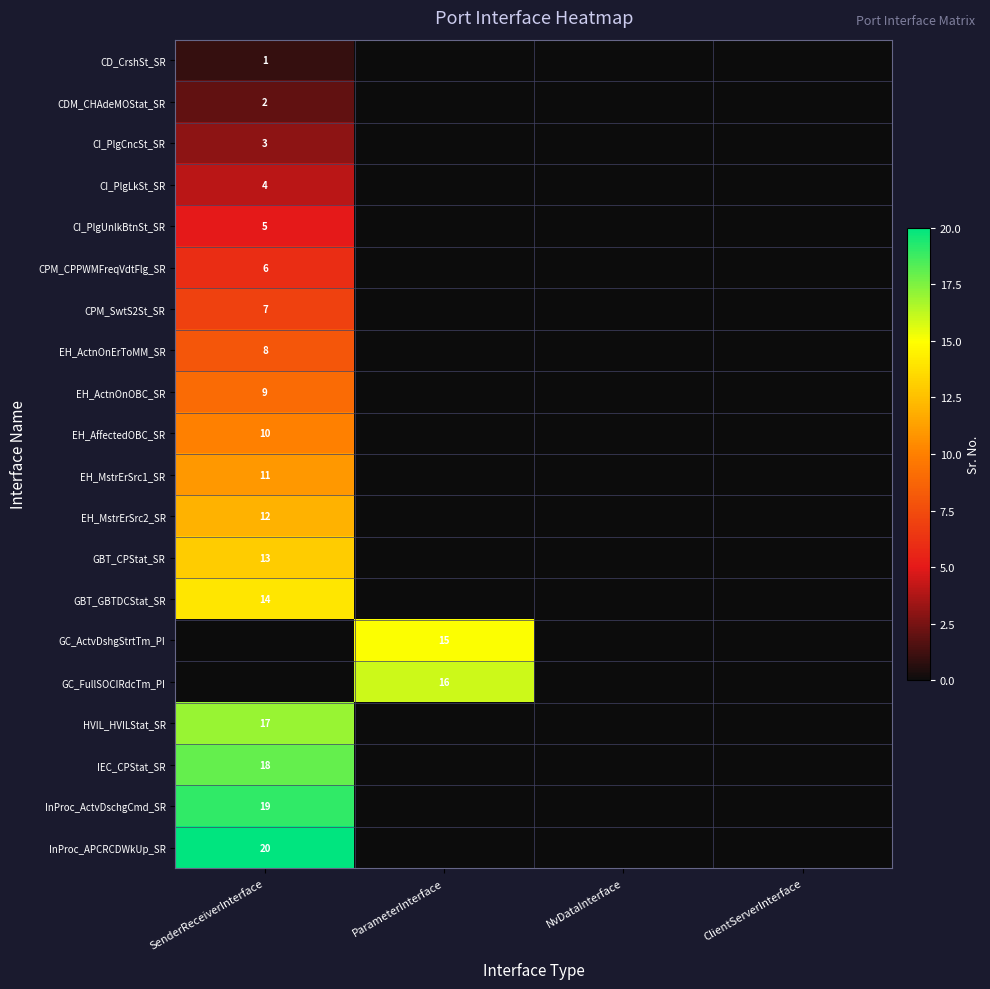

True or false: CI_PlgUnlkBtnSt_SR has a value of 1 at SenderReceiverInterface.

False